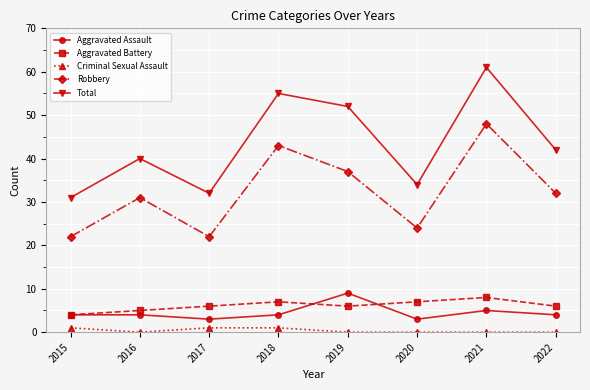

Which series has the widest spread of values?

Total